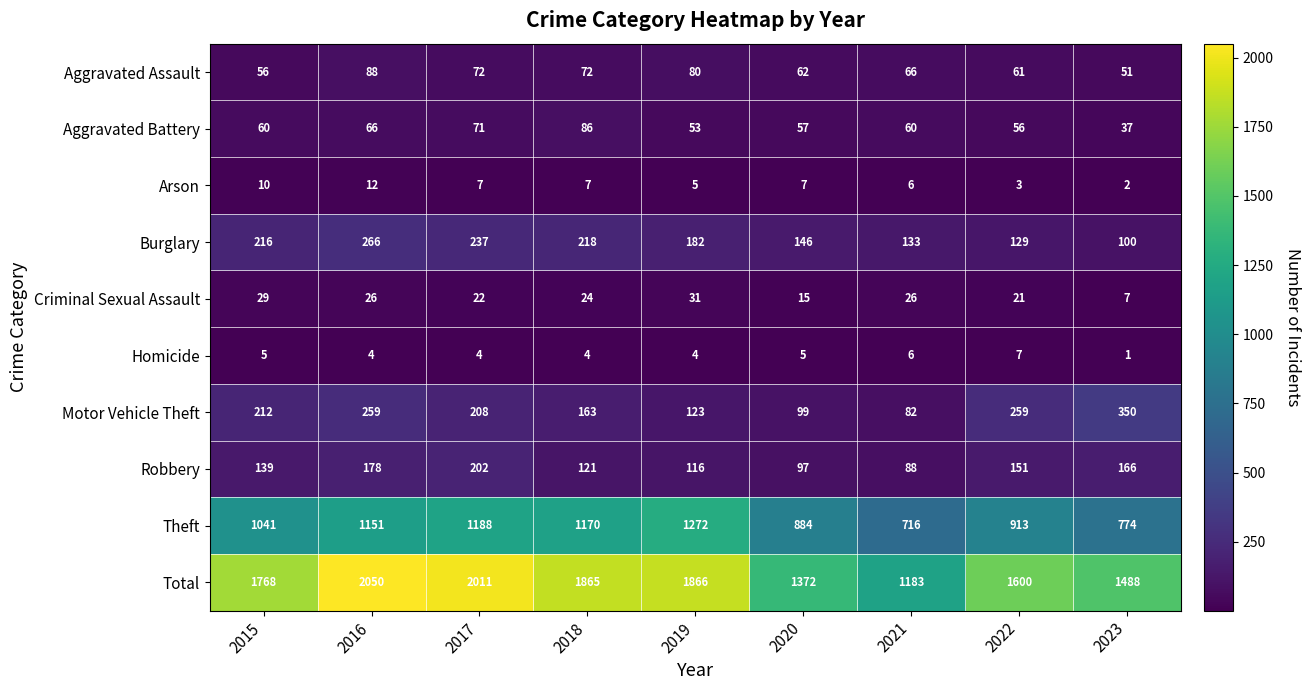

At which category is the sum across all series the highest?

2016